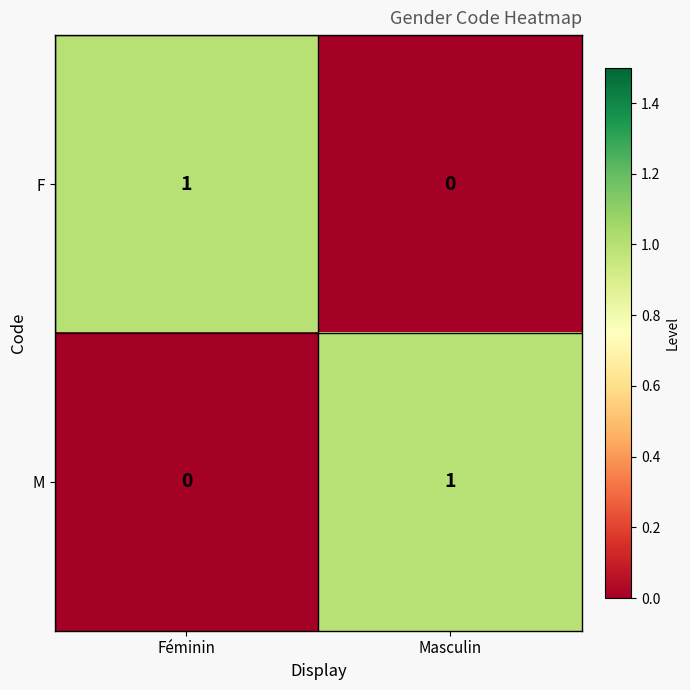

At which label is F closest to 0?

Masculin